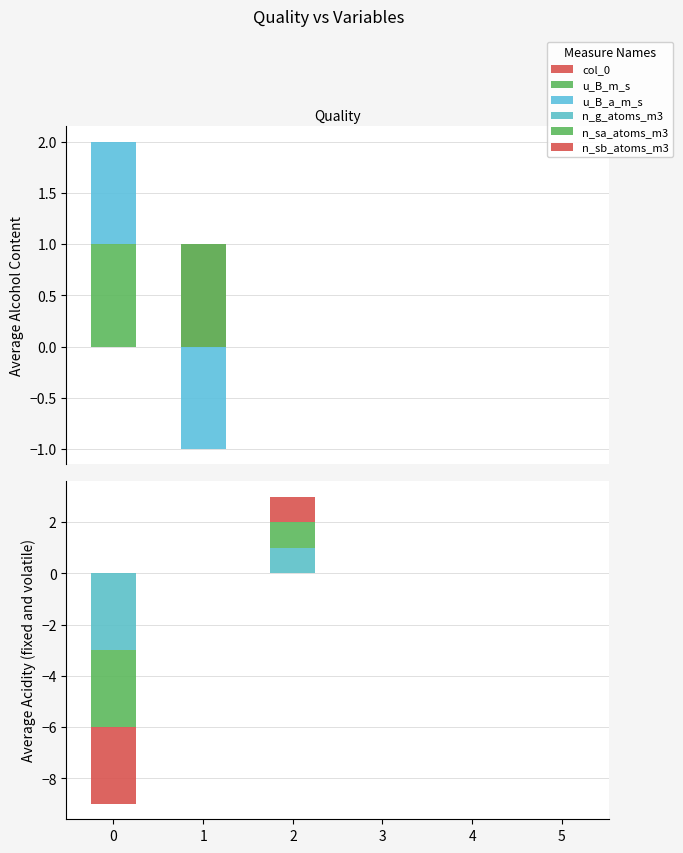

What are all the series names shown in the legend?

col_0, u_B_m_s, u_B_a_m_s, n_g_atoms_m3, n_sa_atoms_m3, n_sb_atoms_m3